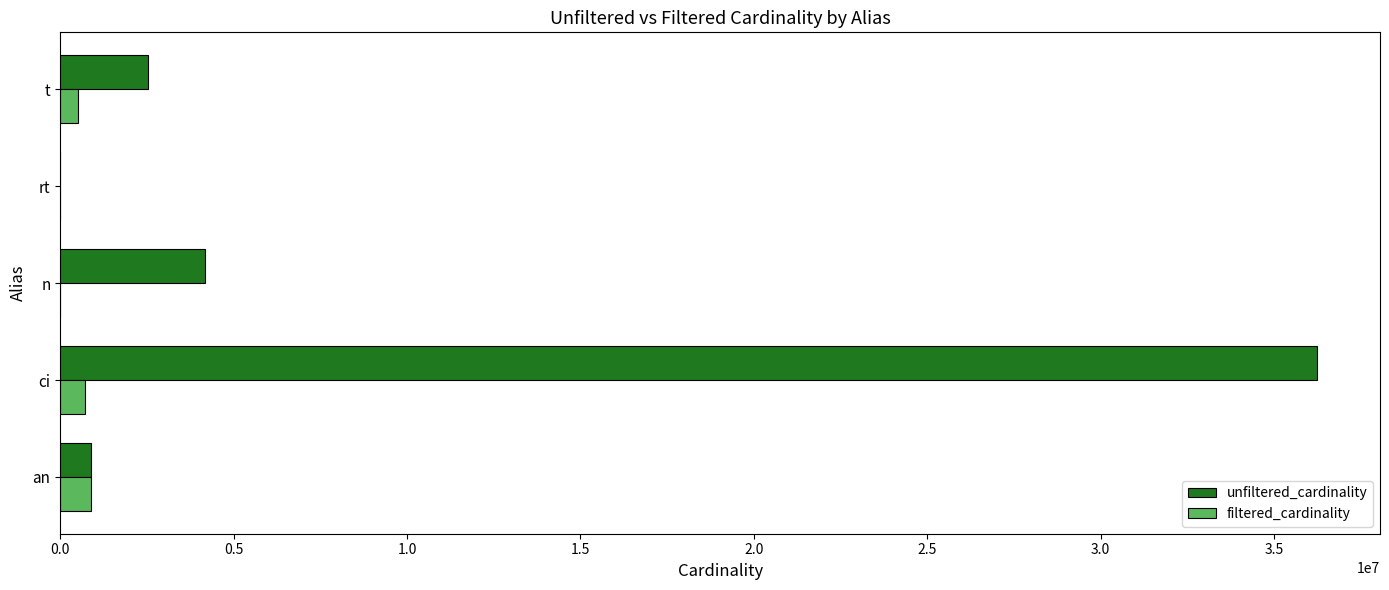

Is it true that unfiltered_cardinality equals 4167491 at n?

True